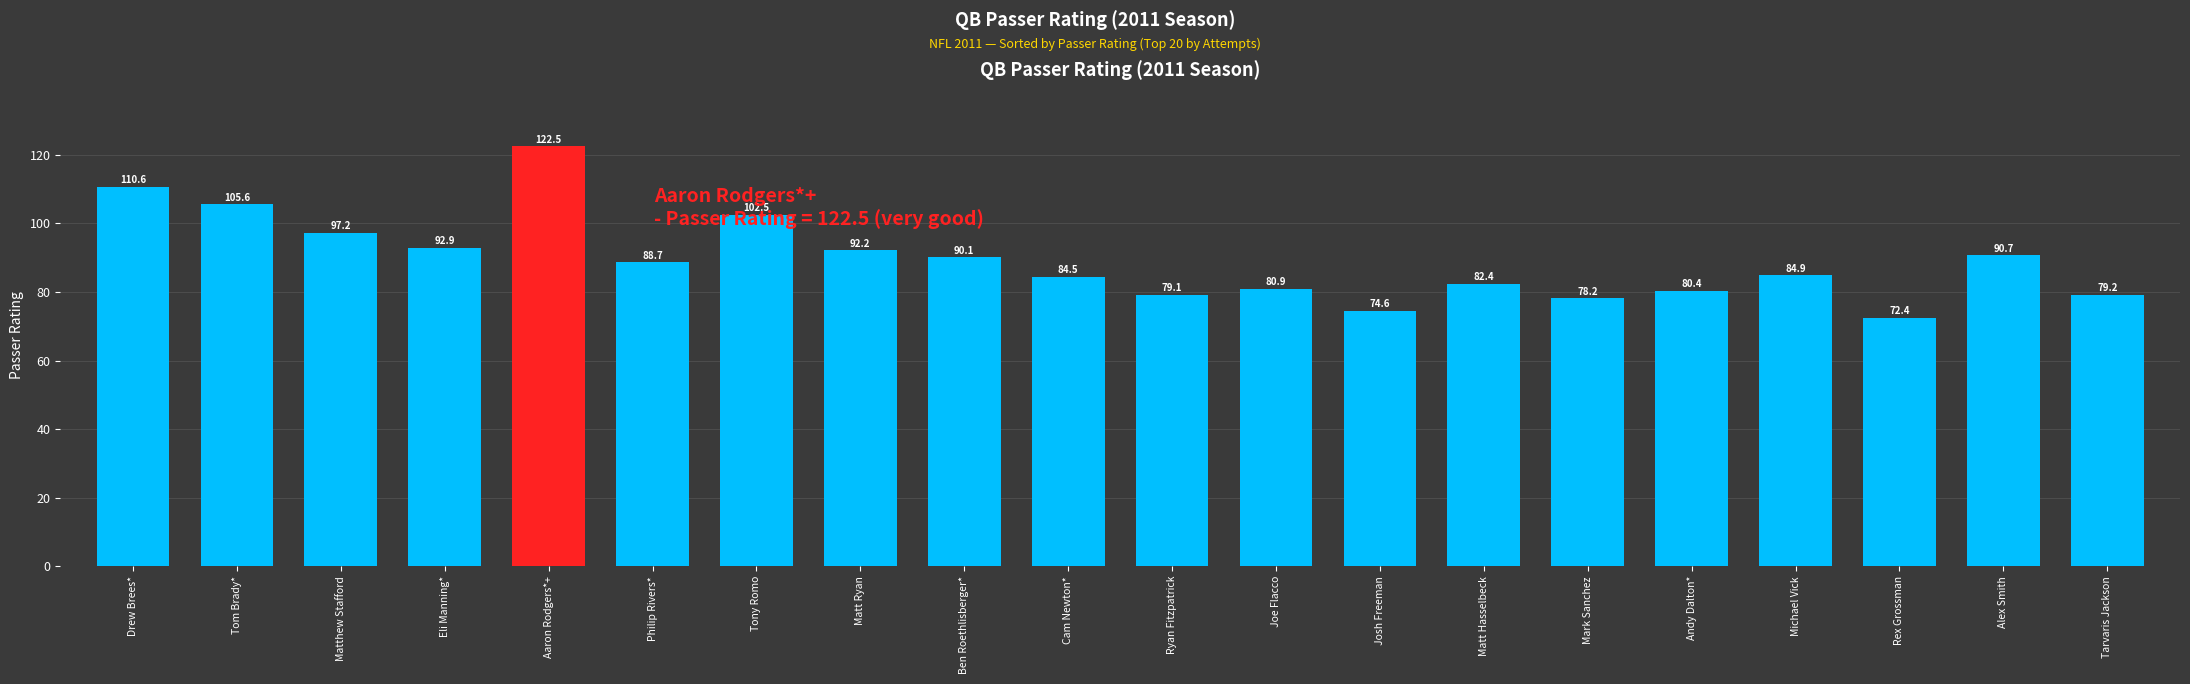

Which category has the highest value across all series?

Aaron Rodgers*+